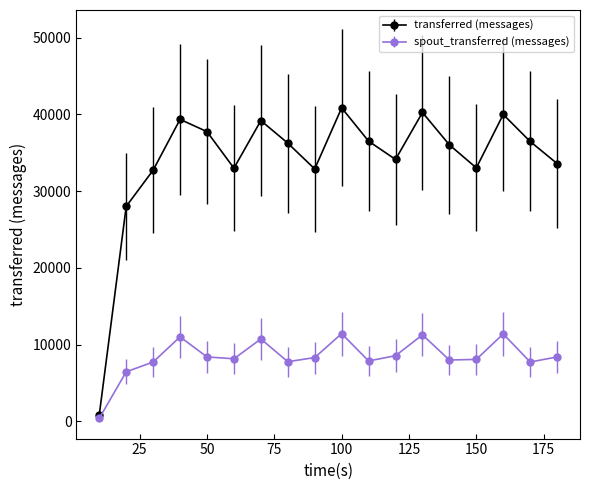

Which series has the widest spread of values?

transferred (messages)